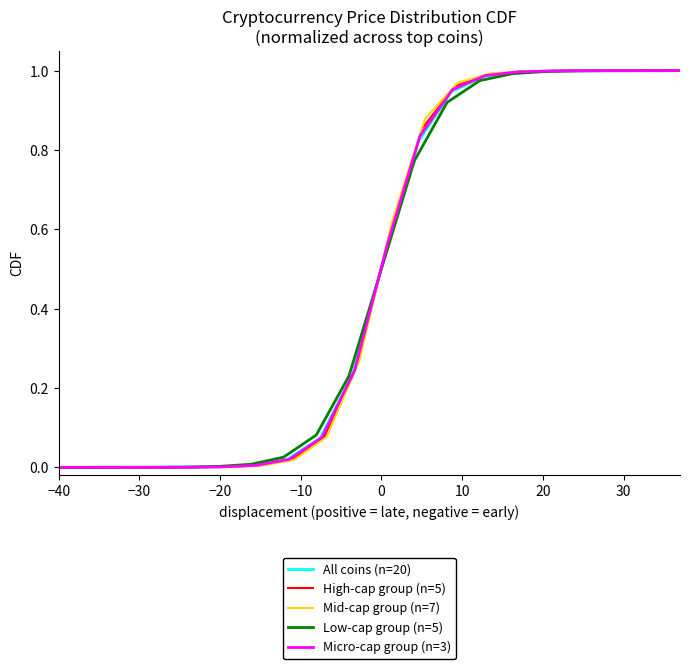

What is the difference between the second highest and second lowest values in the Micro-cap group (n=3) series?

1.0